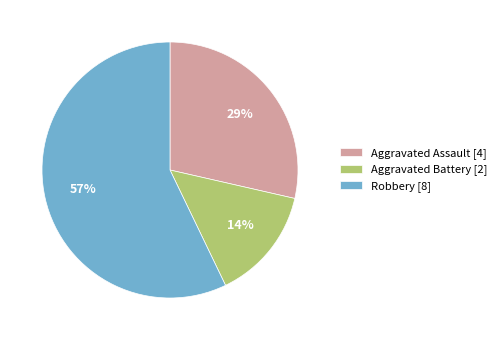

To the nearest percent, what is the combined percentage of Aggravated Battery and Aggravated Assault?

43%